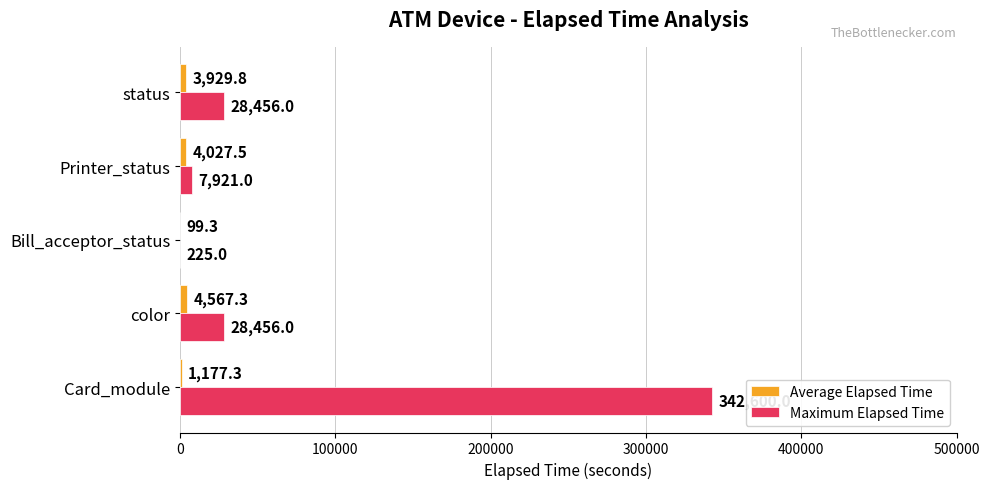

Which category has the highest value across all series?

Card_module